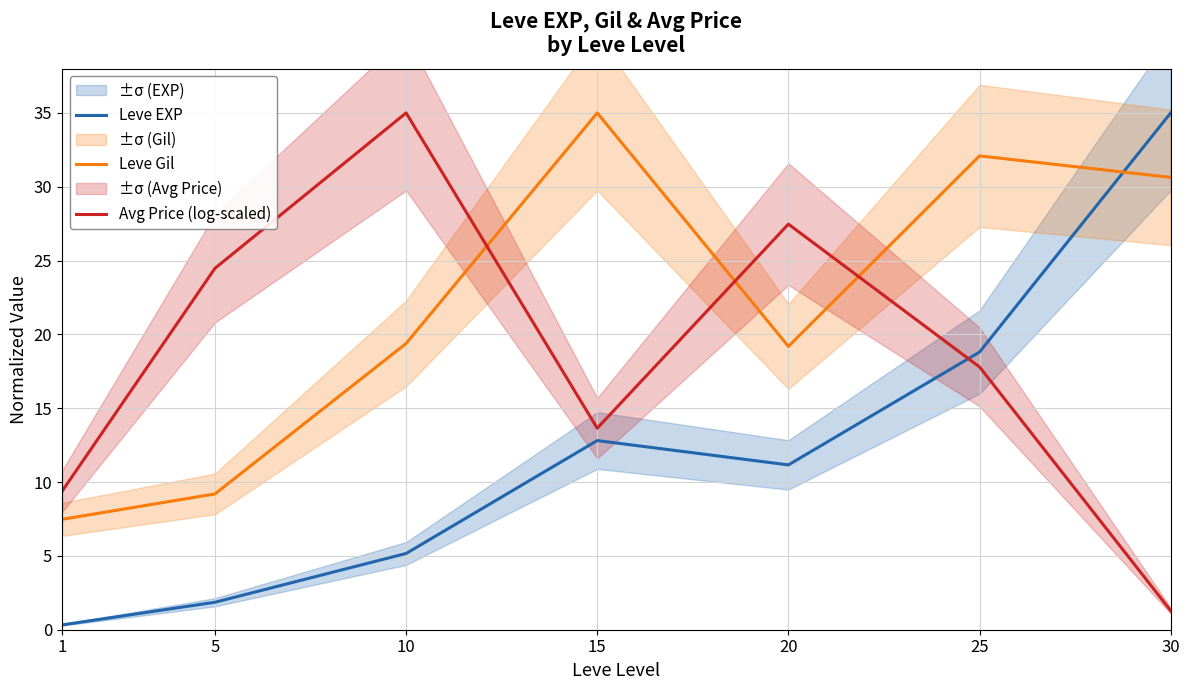

What is the sum of all Avg Price (log-scaled) values?

129.1